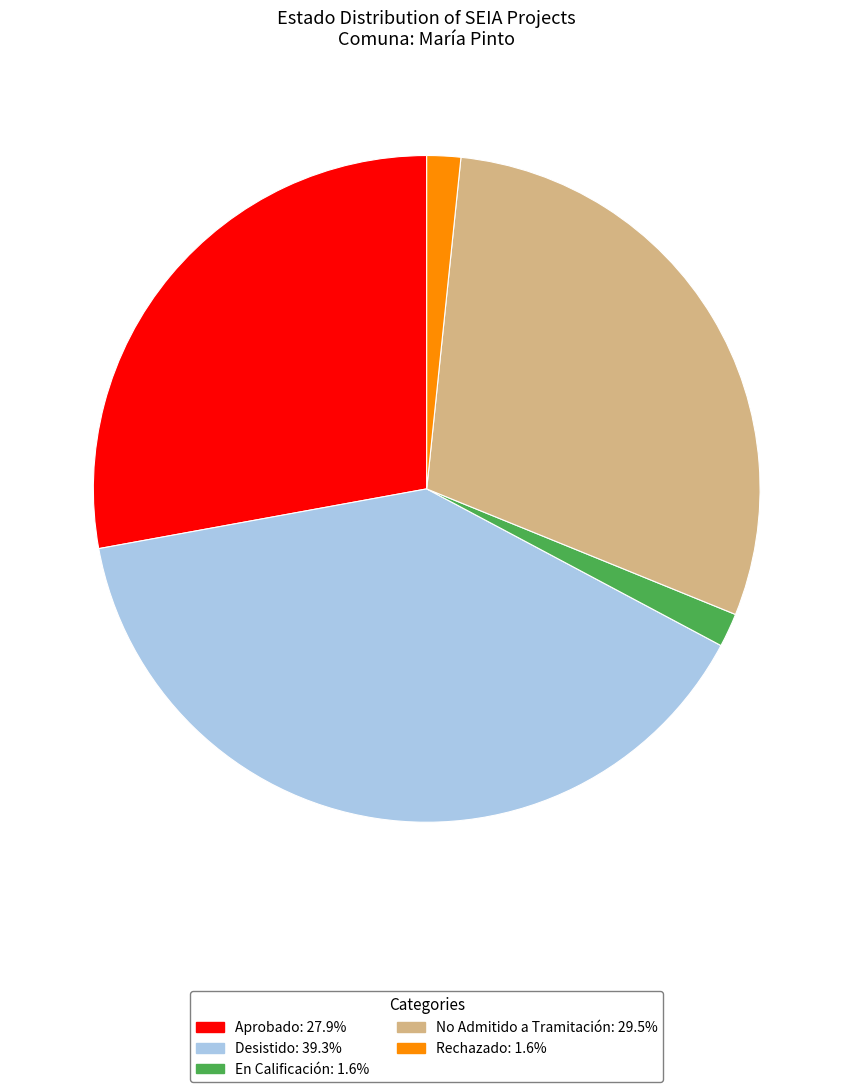

Do No Admitido a Tramitación: 29.5% and Aprobado: 27.9% together represent more than half of the pie?

Yes